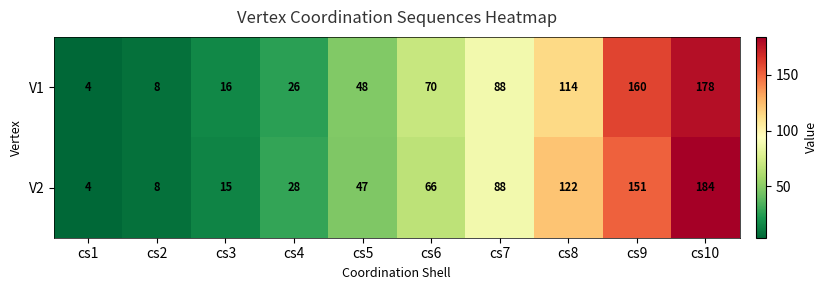

True or false: V1 has a value of 48 at cs5.

True